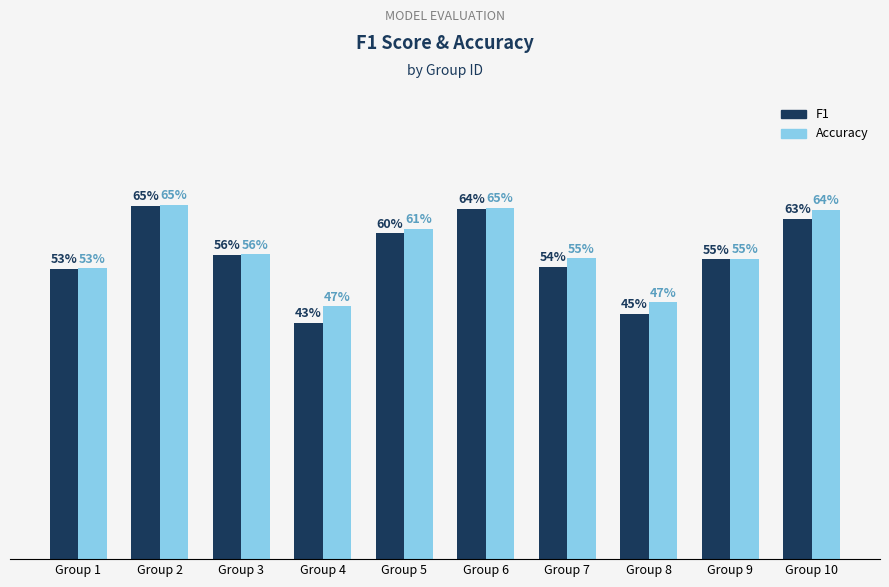

Between Group 2 and Group 4, which is larger?

Group 2